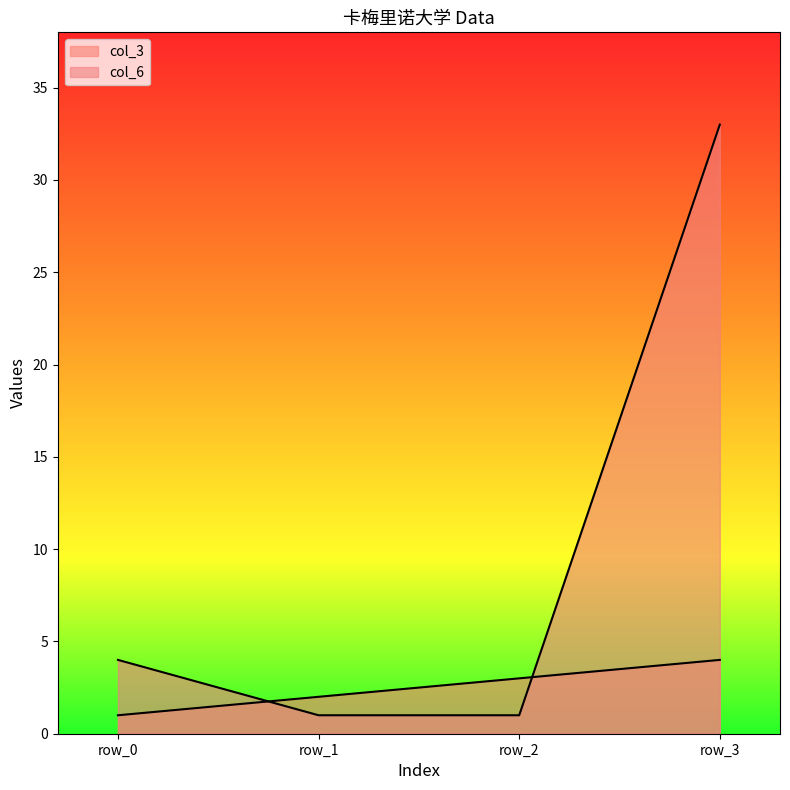

Reading right to left, transcribe all the data shown in this chart.

col_3: 4	3	2	1
col_6: 33	1	1	4